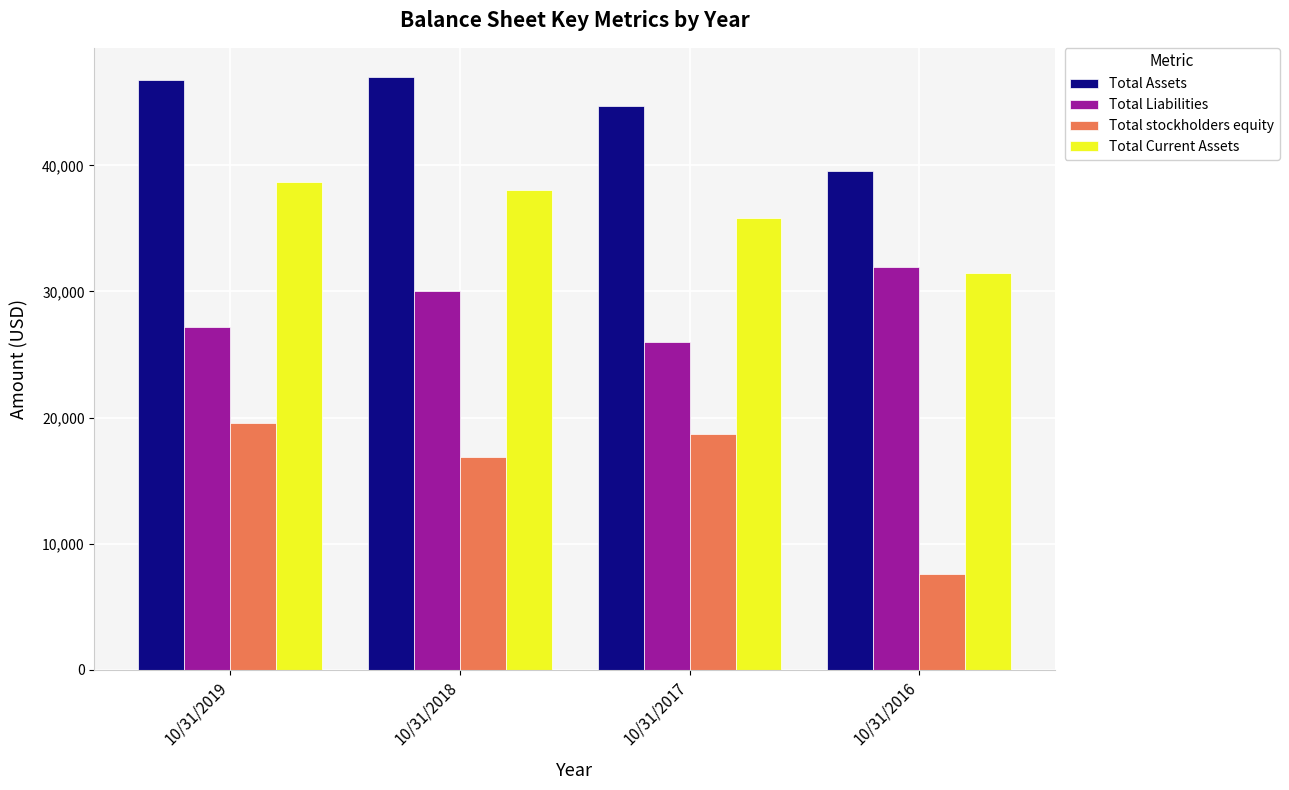

Where is Total Current Assets nearest to the value 35061?

10/31/2017